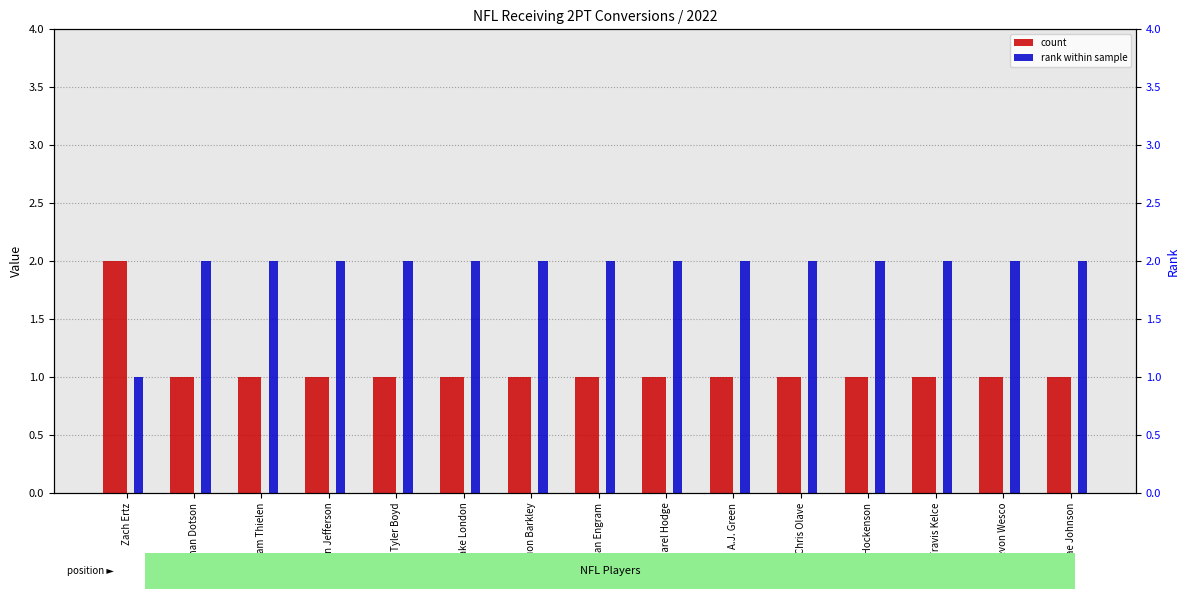

At how many categories does at least one series exceed 1?

15